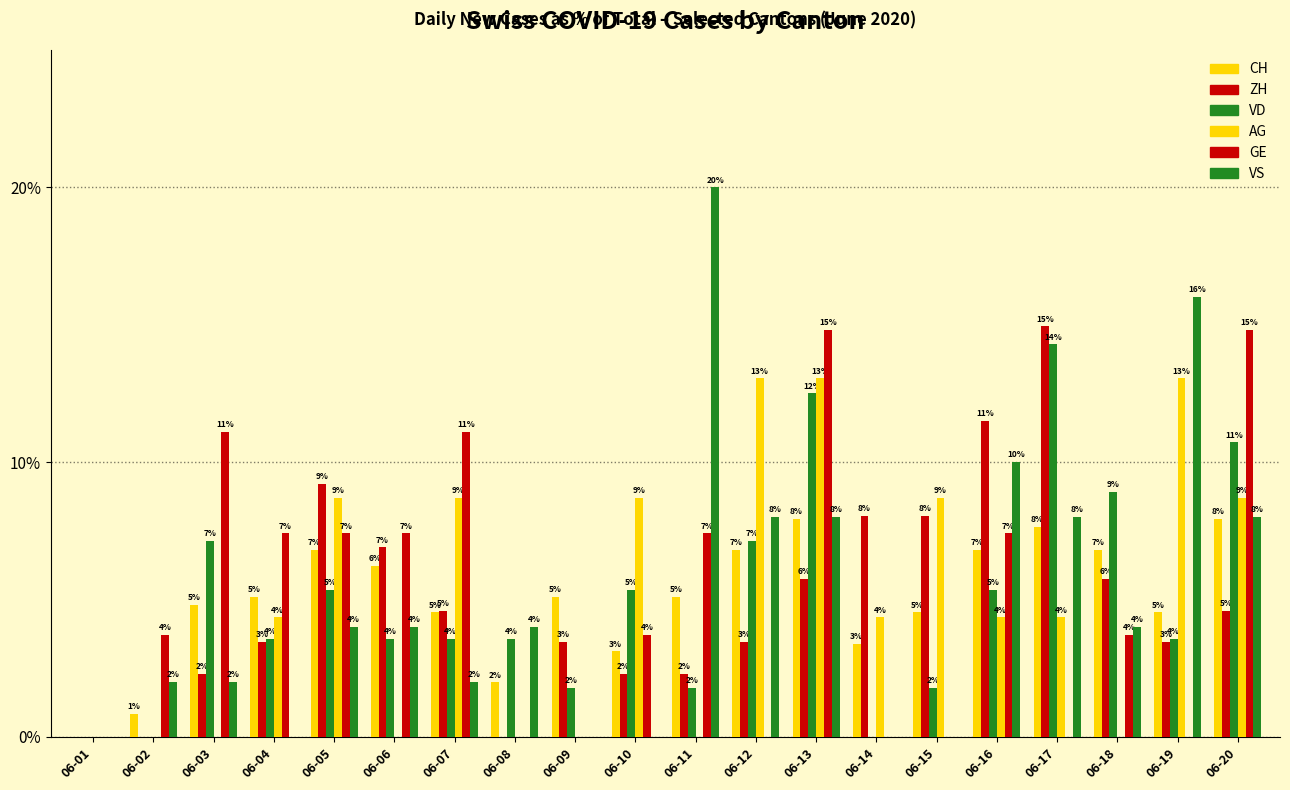

What is the difference between the highest and lowest values at 06-20?

10.2